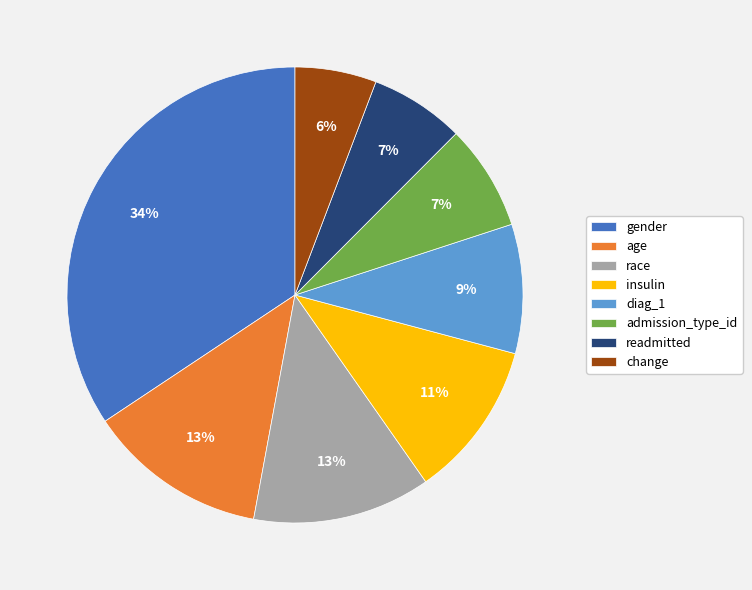

Between admission_type_id and age, which is larger?

age